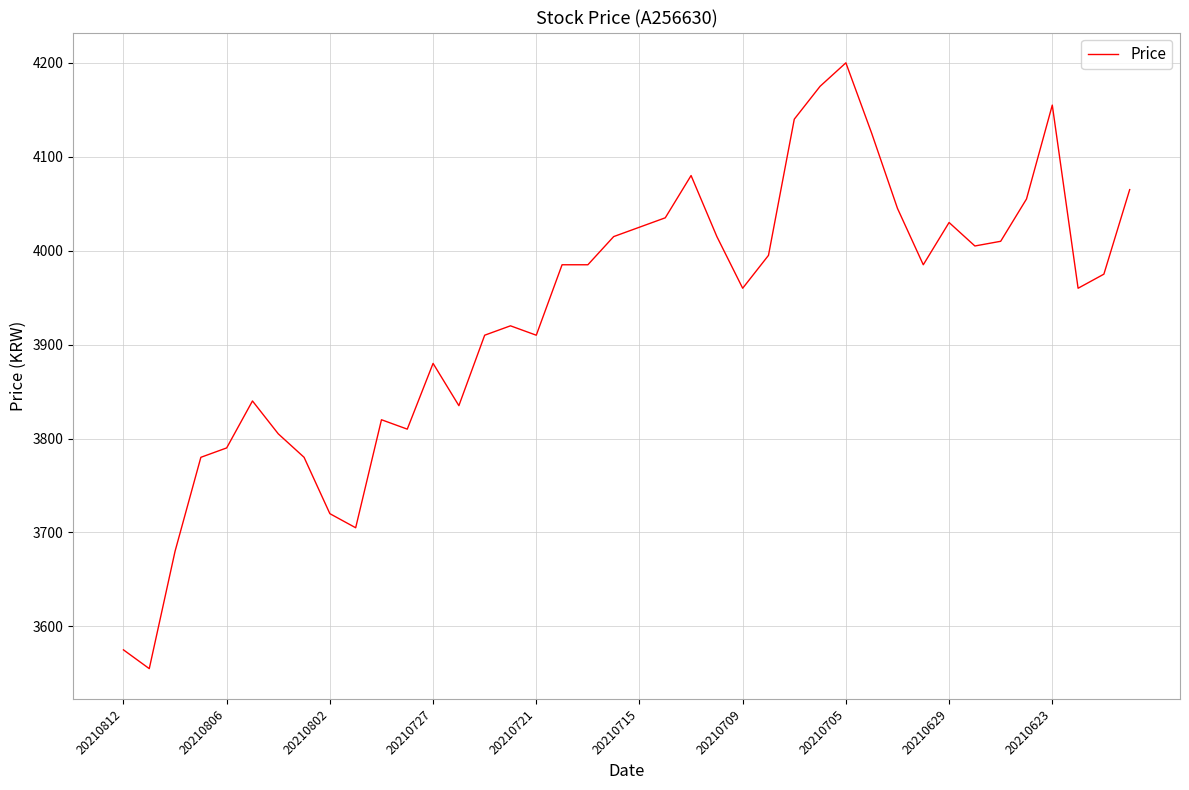

What is the maximum value shown in the chart?

4200